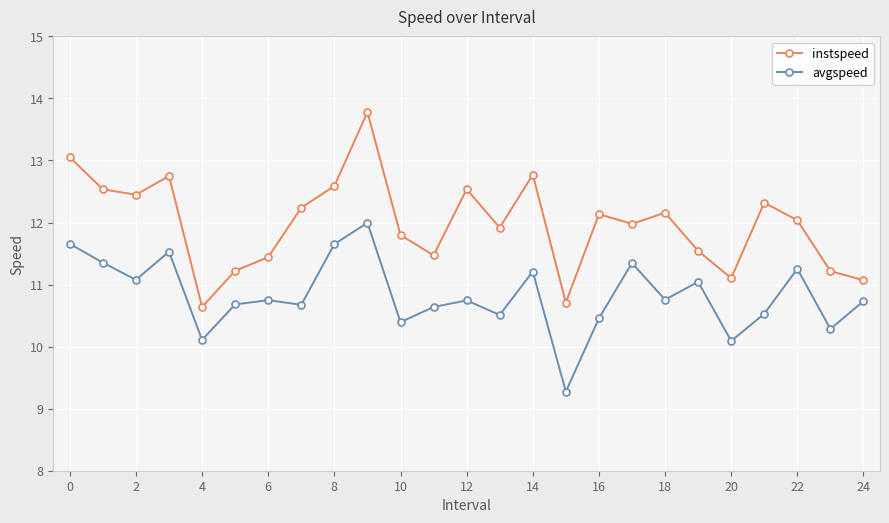

True or false: avgspeed and instspeed cross at least once.

False